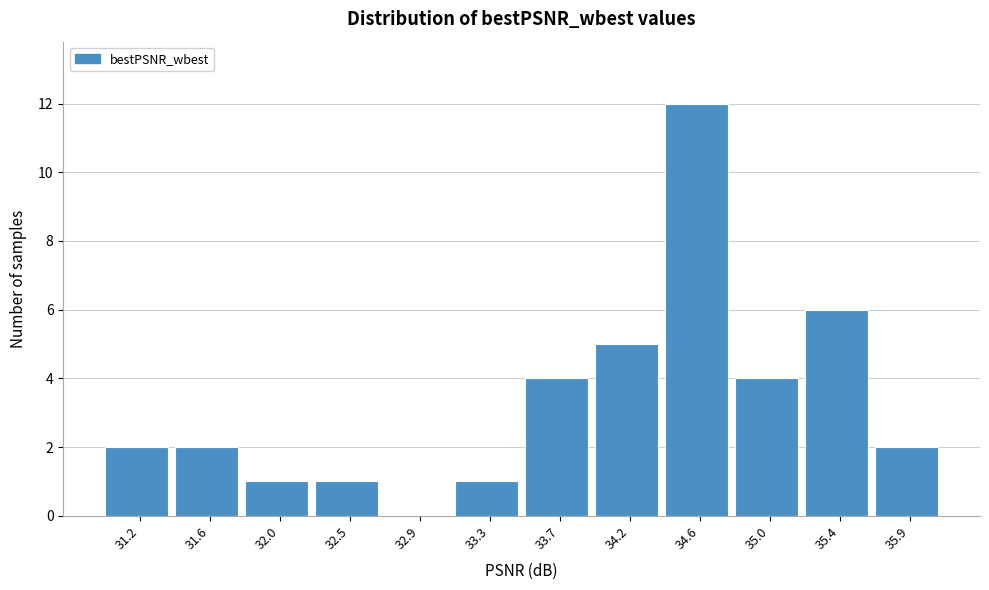

Reading right to left, list all the values displayed in this chart.

35.9=2	35.4=6	35.0=4	34.6=12	34.2=5	33.7=4	33.3=1	32.9=0	32.5=1	32.0=1	31.6=2	31.2=2